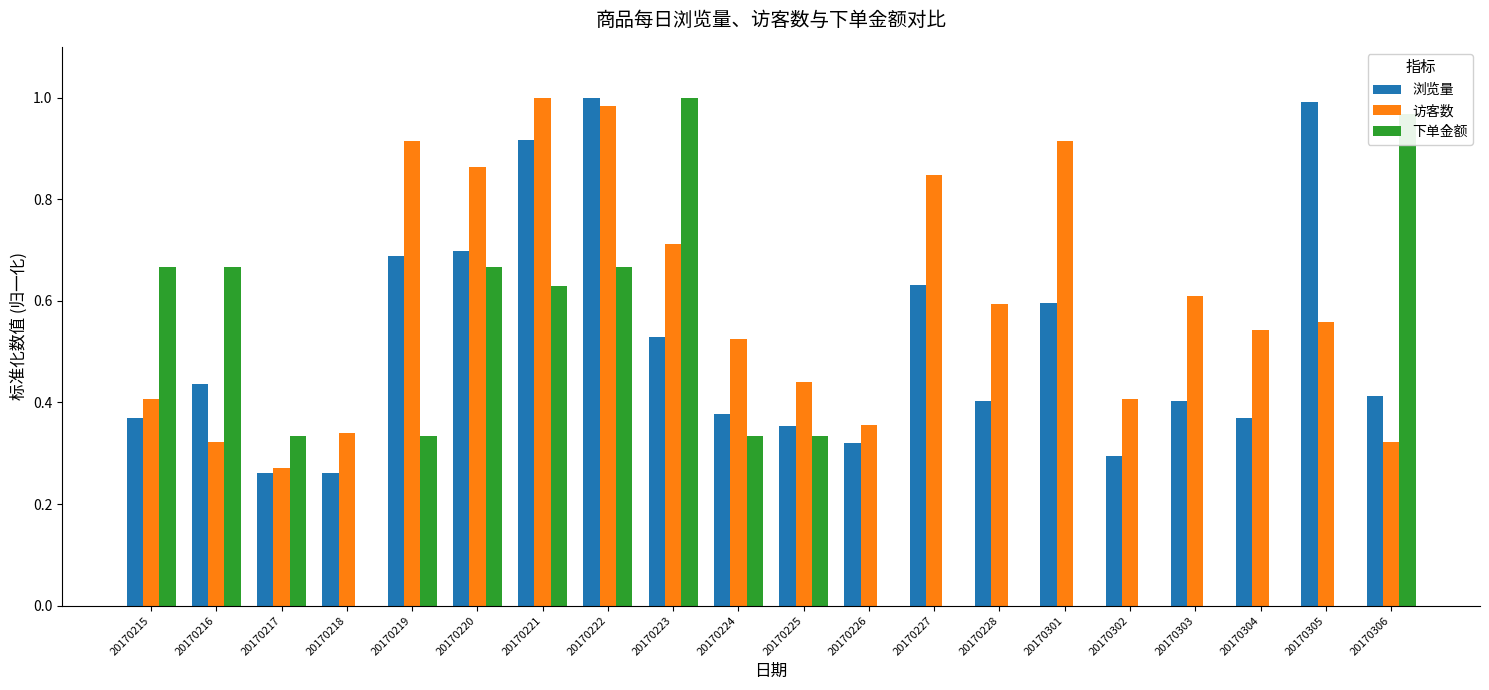

How many data points does each series have?

20